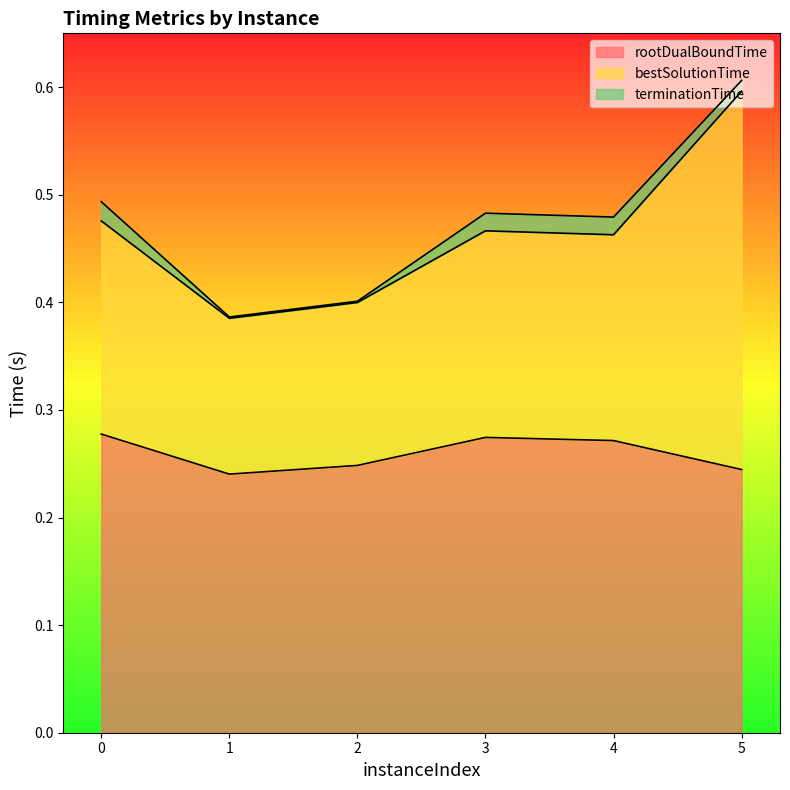

The terminationTime series shows 0.5 at 4. True or false?

True